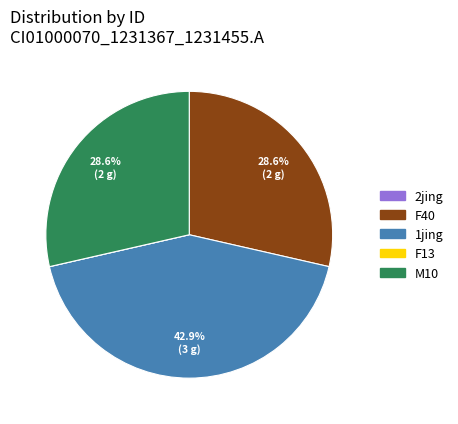

What percentage do F40 and M10 together represent?

57.1%